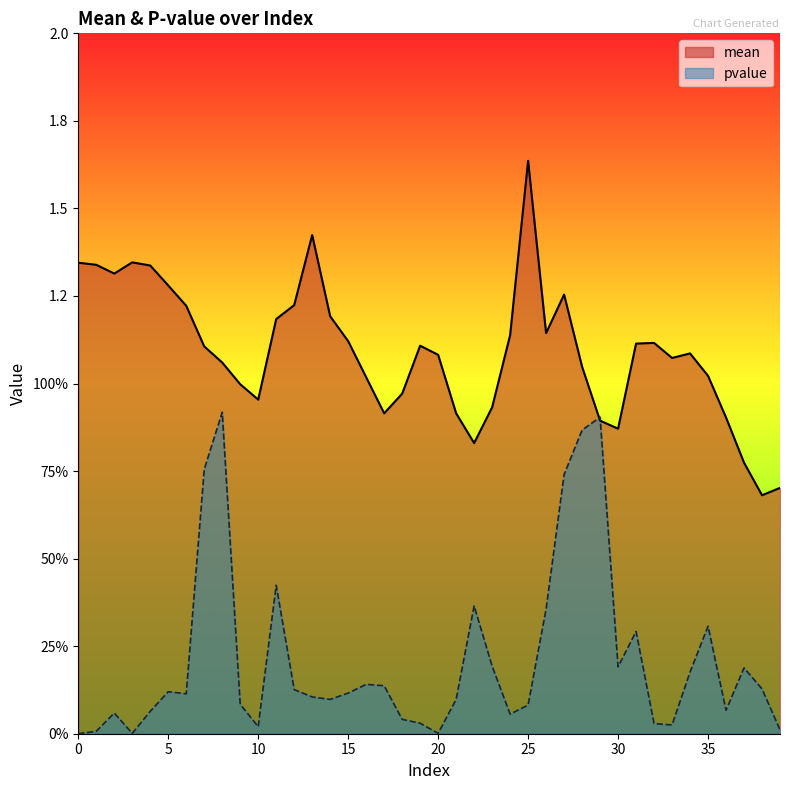

How many interior local valleys does the pvalue series have?

9